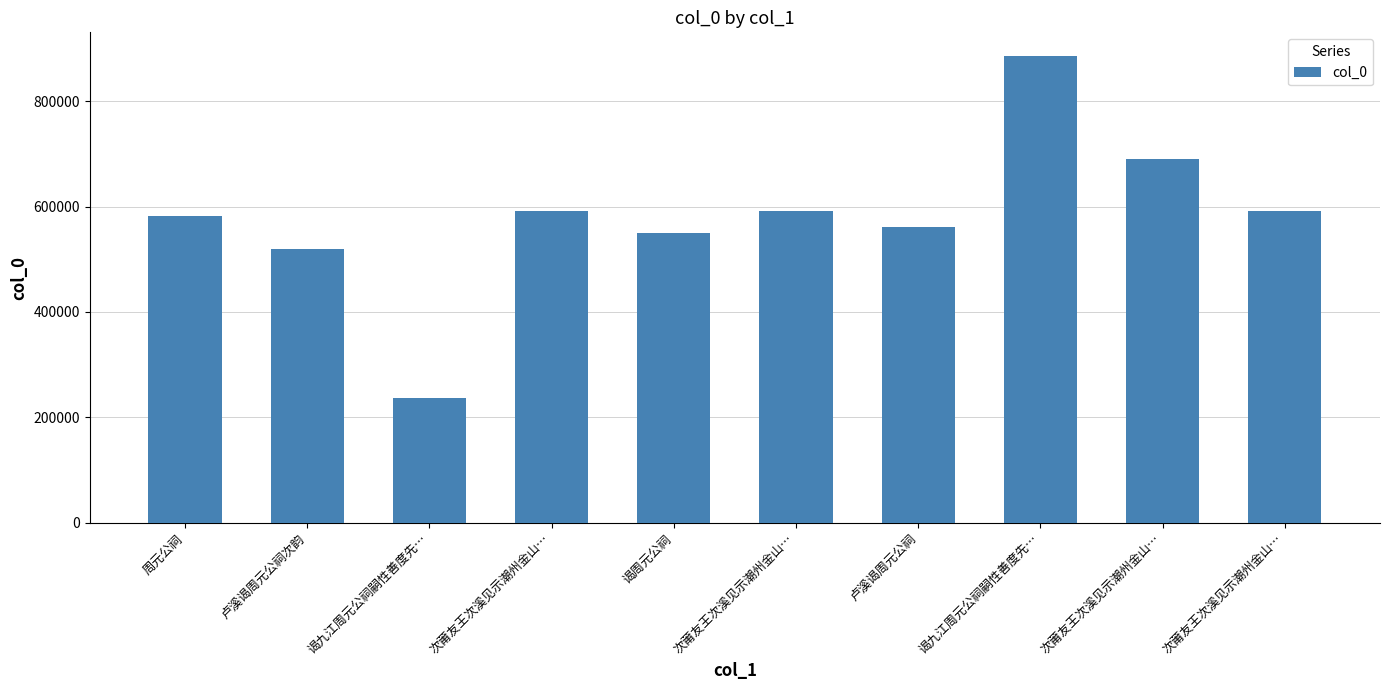

What value does the data have at 谒九江周元公祠嗣性善度先…, to the nearest 10?

886340